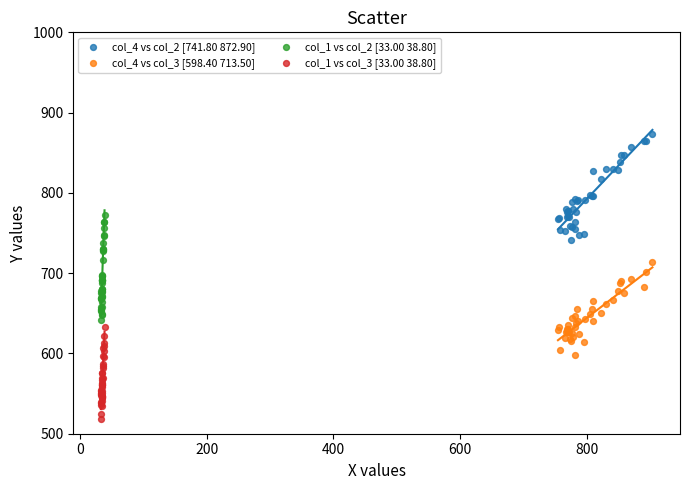

Which series contains the lowest Y value?

col_1 vs col_3 [33.00 38.80]